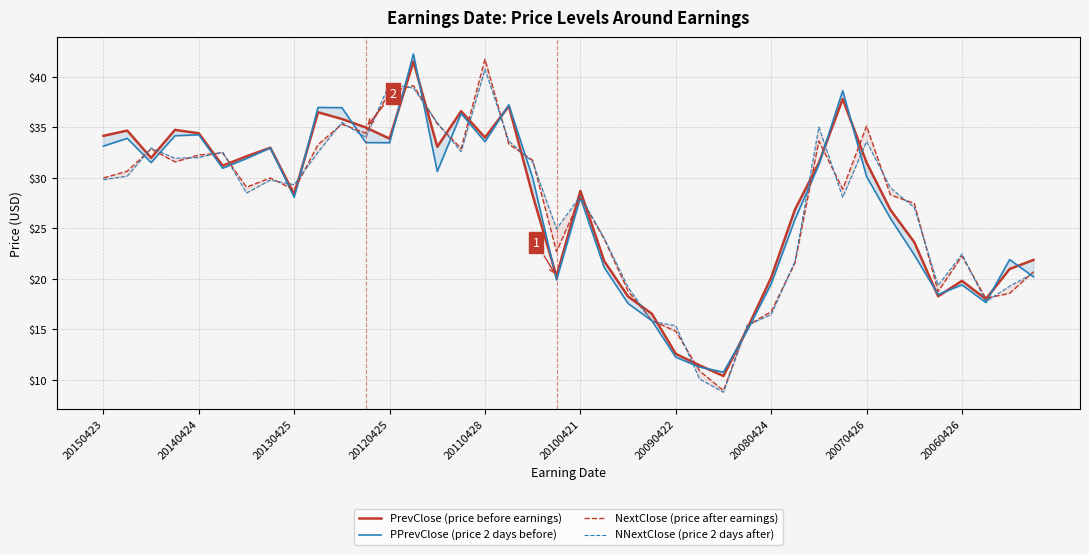

Between 20140424 and 20, which series saw the biggest shift?

PrevClose (price before earnings)